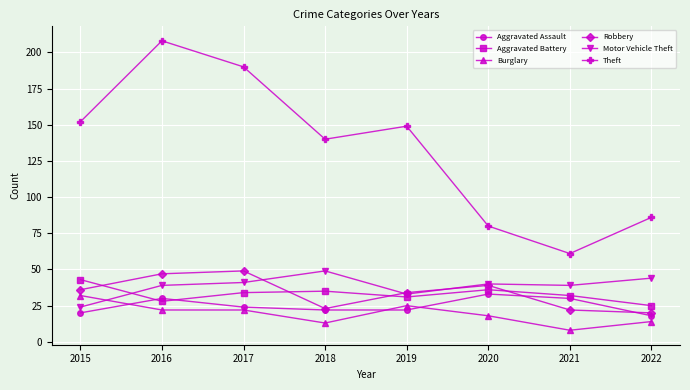

What is the difference between the highest and lowest values at 2020?

62